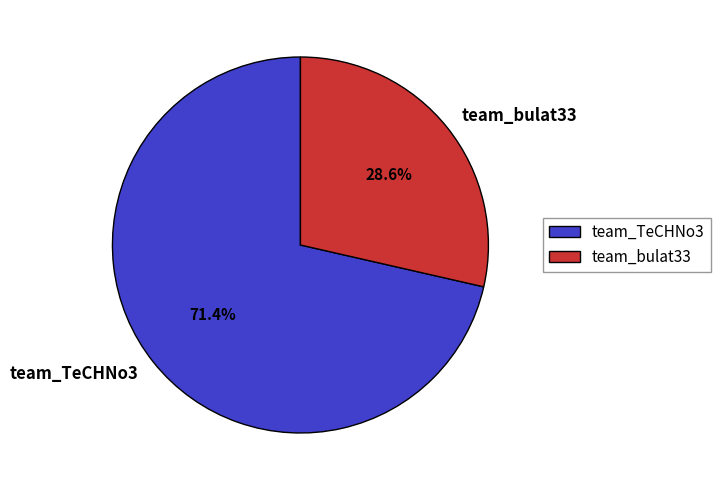

Which category has the biggest portion of the pie?

team_TeCHNo3